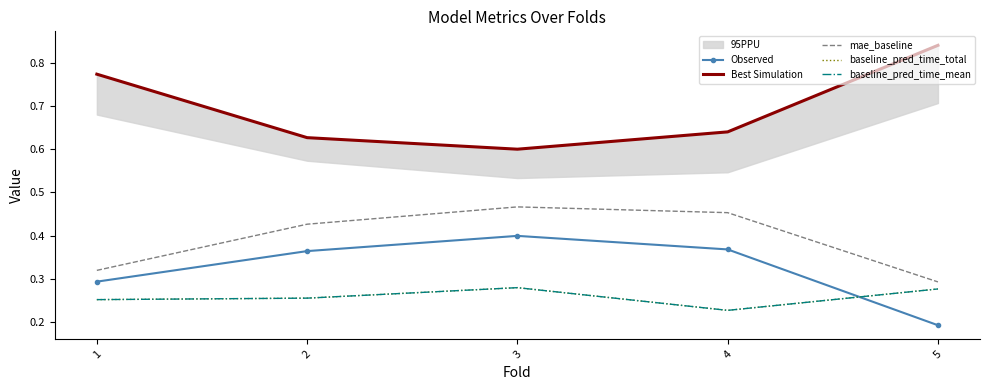

What is the greatest value displayed?

0.8